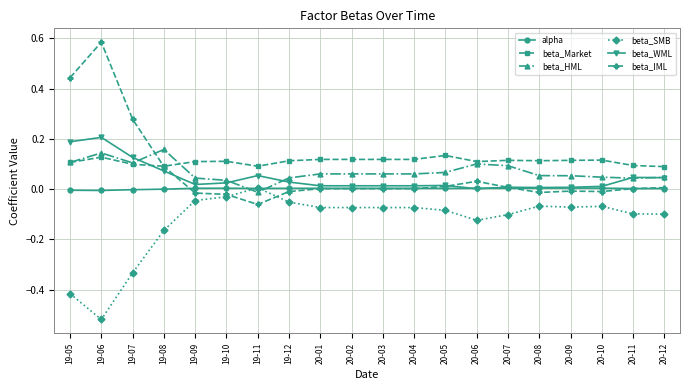

Which series has the largest range (max minus min)?

beta_IML